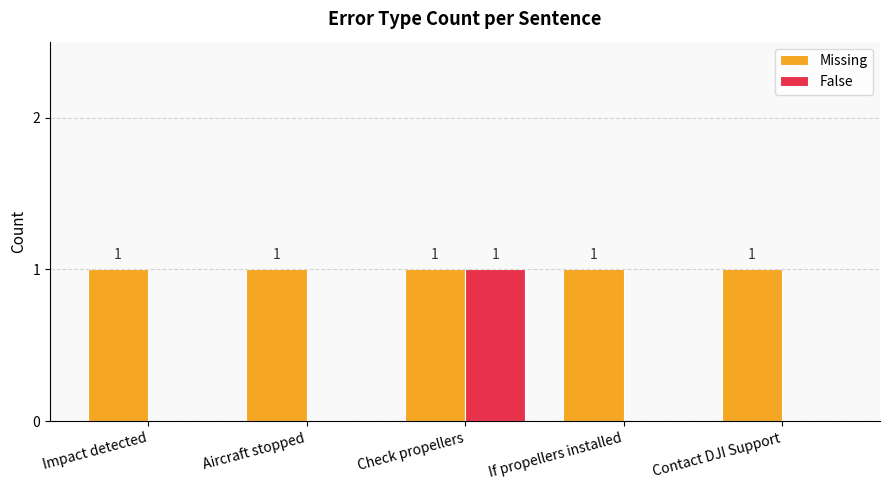

Which series has the widest spread of values?

False